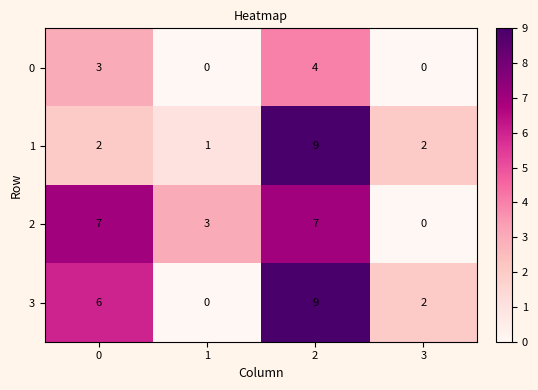

Which series has the largest range (max minus min)?

3